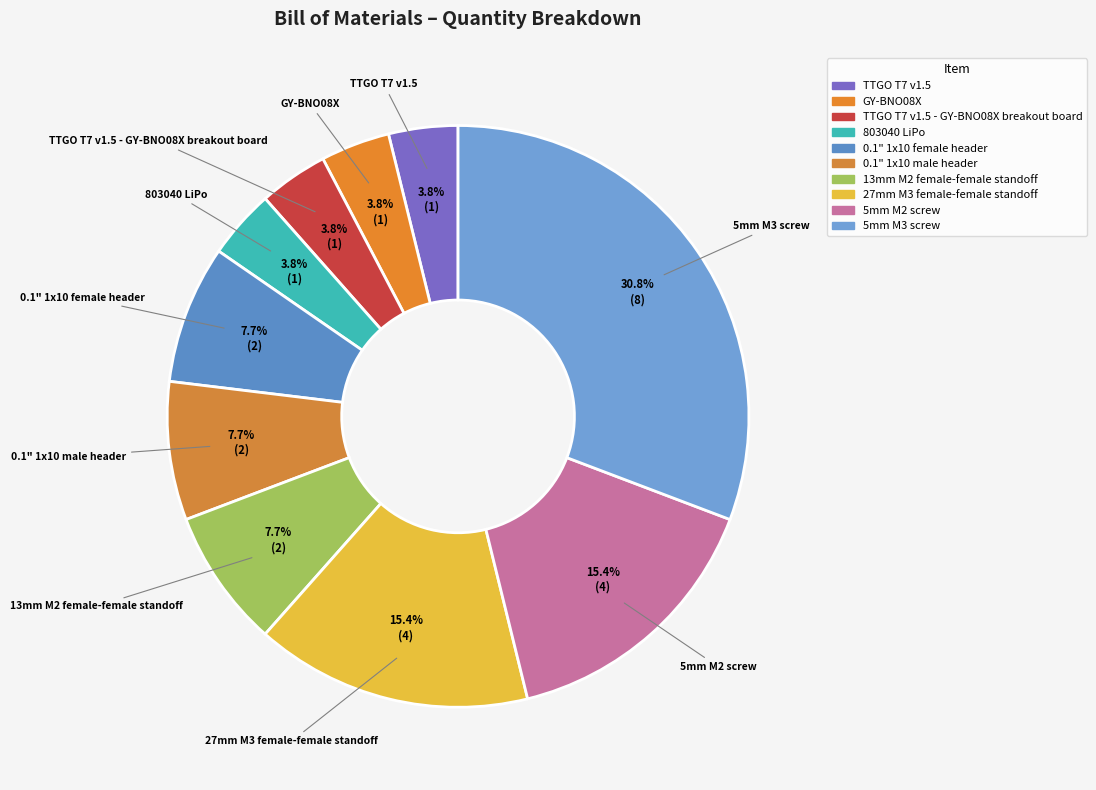

How many slices are in this pie chart?

10